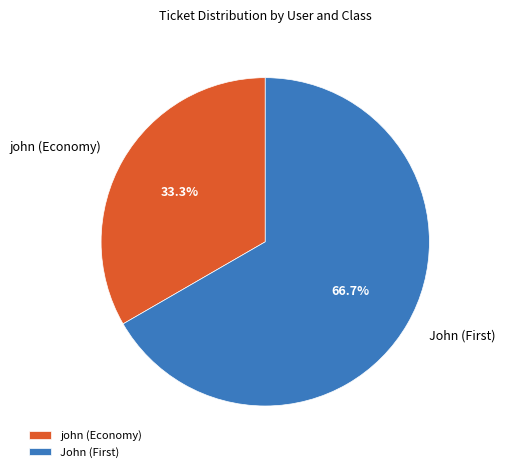

Which category has the biggest portion of the pie?

John (First)